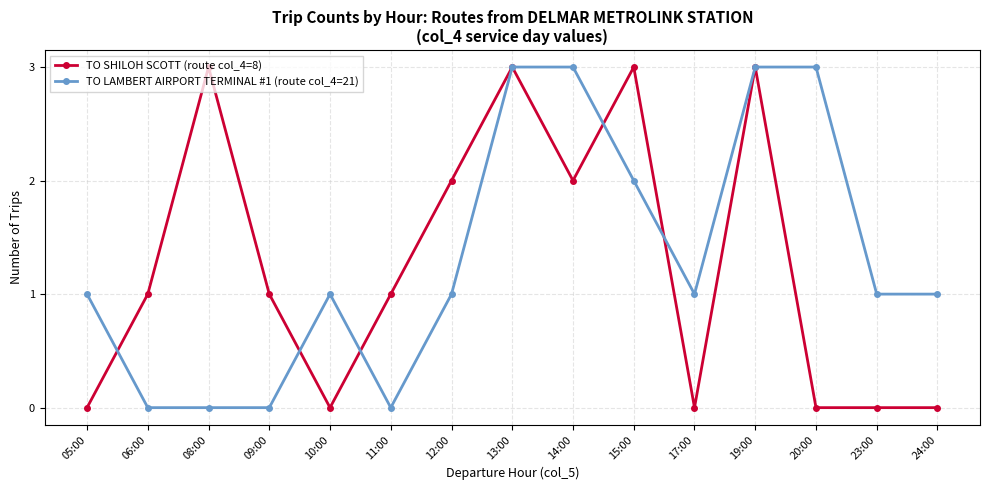

Rank the series at 06:00 from highest to lowest value.

TO SHILOH SCOTT (route col_4=8), TO LAMBERT AIRPORT TERMINAL #1 (route col_4=21)